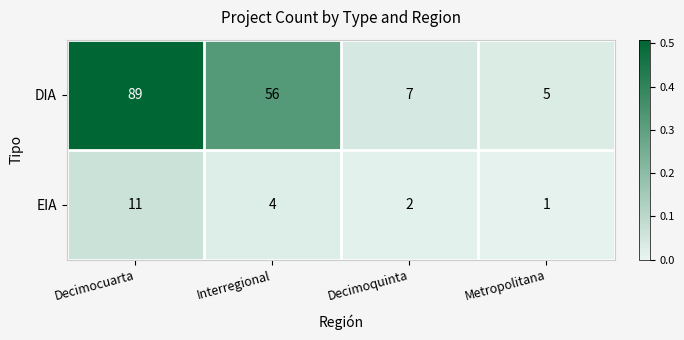

Rank the series by their average value, from highest to lowest.

DIA, EIA